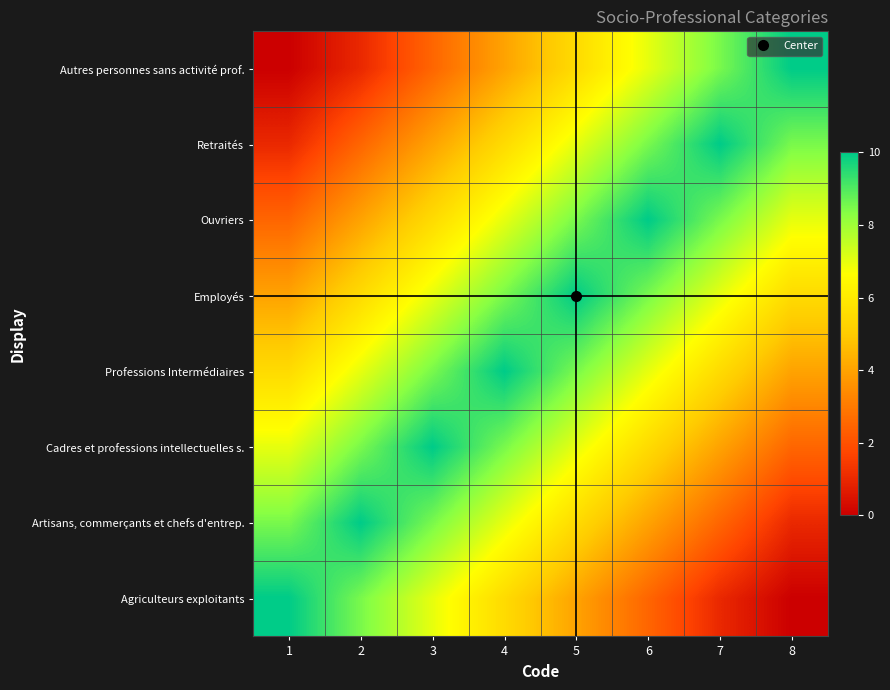

What is the spread (max minus min) of values at 8?

10.0